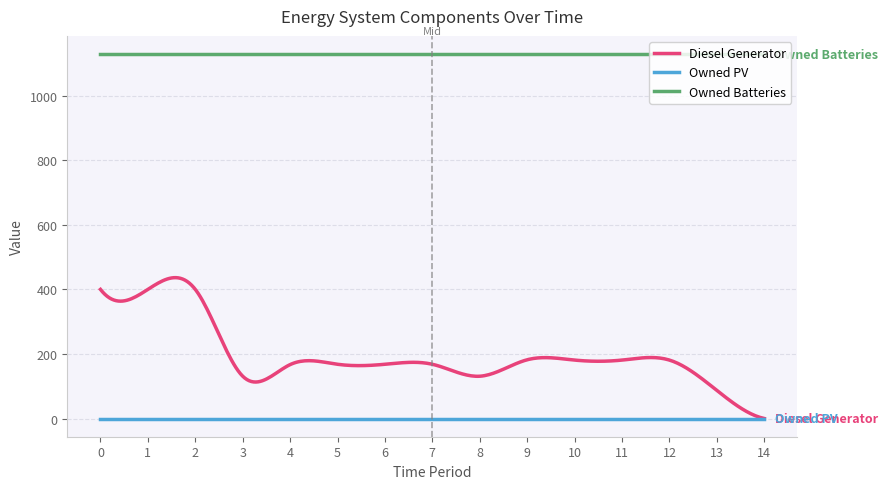

Which series has the largest range (max minus min)?

Diesel Generator